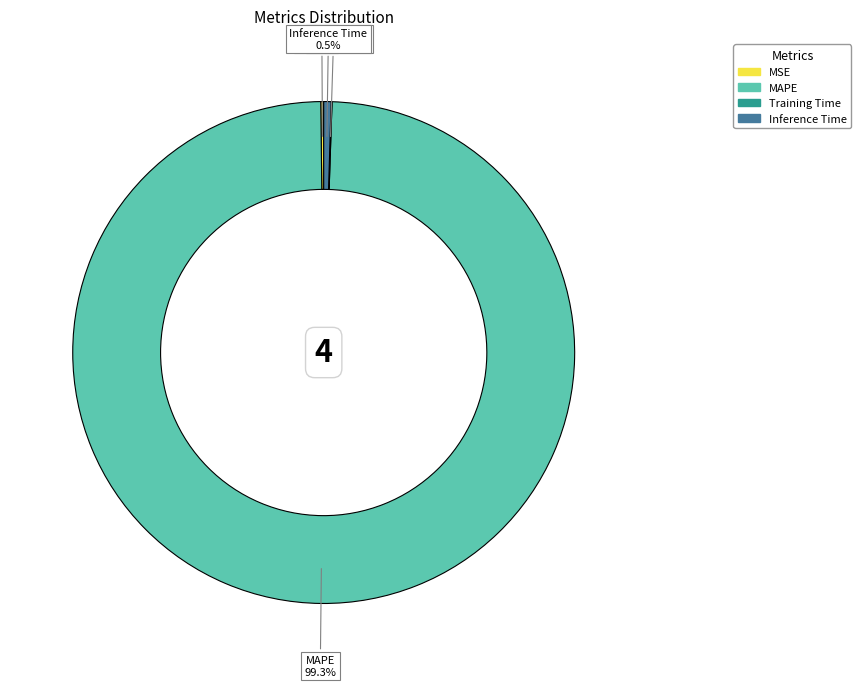

What portion of the pie excludes Inference Time?

99.5%